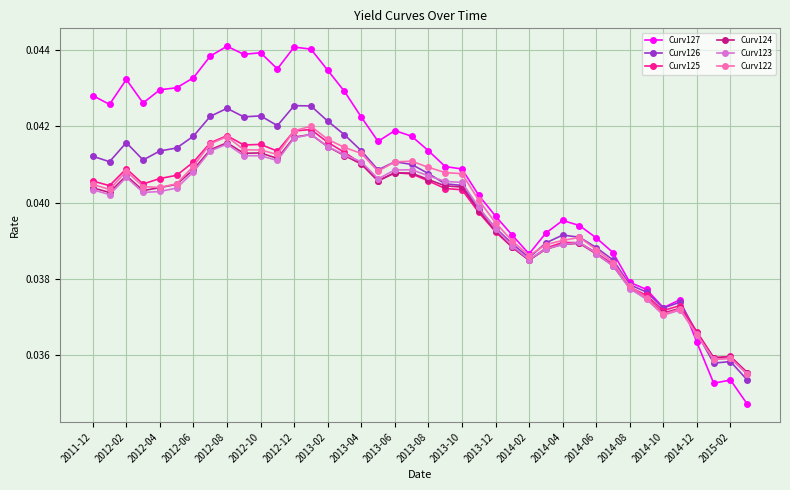

True or false: Curv127 has more than 0 points higher than both neighbors.

True